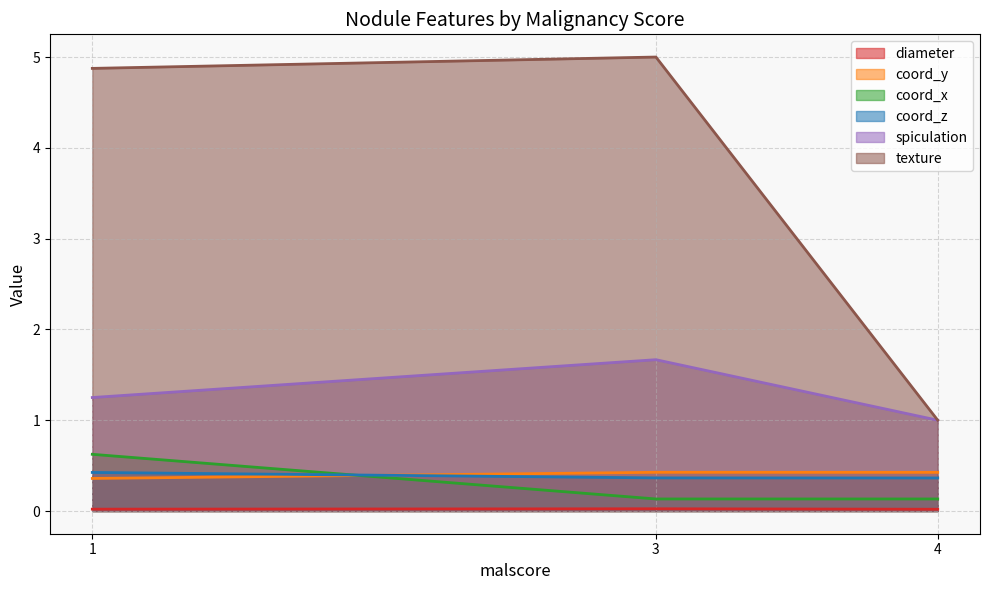

At how many categories does at least one series exceed 0?

3